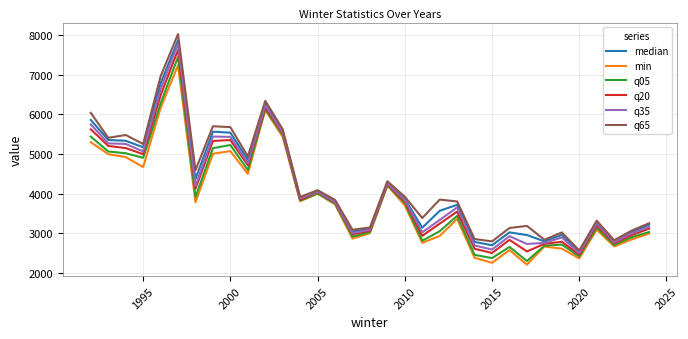

Does the chart have visible grid lines?

Yes